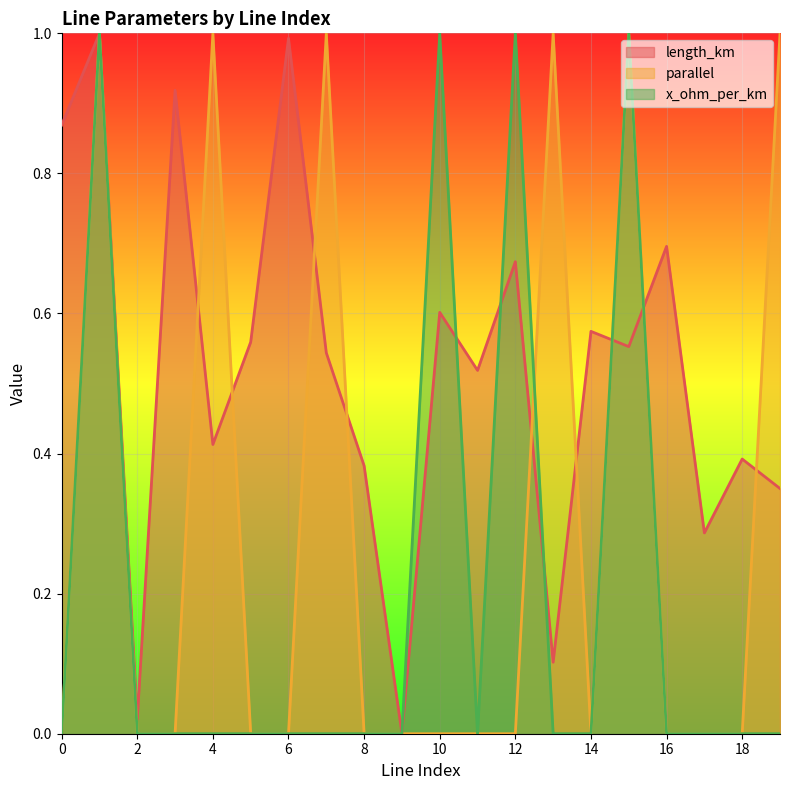

Which category has the highest value across all series?

1